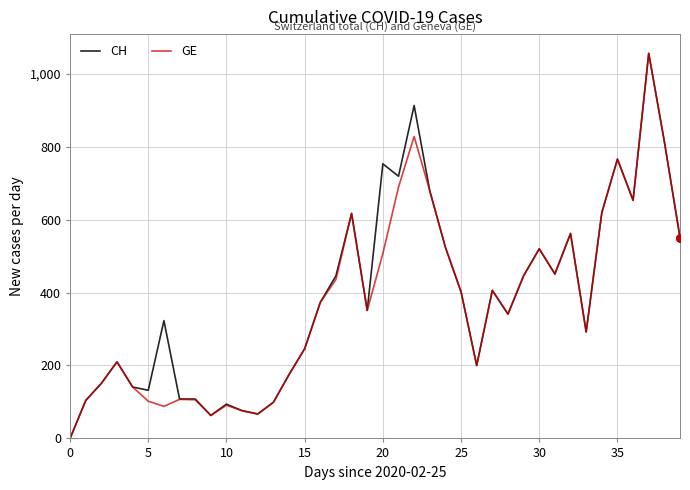

At which category is the sum across all series the highest?

37